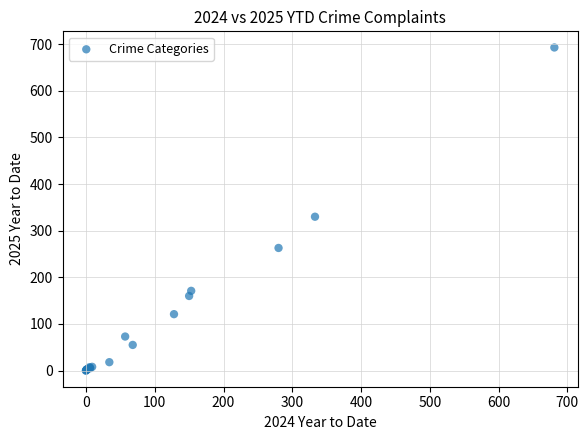

What Y value in the scatter plot is closest to 346?

330